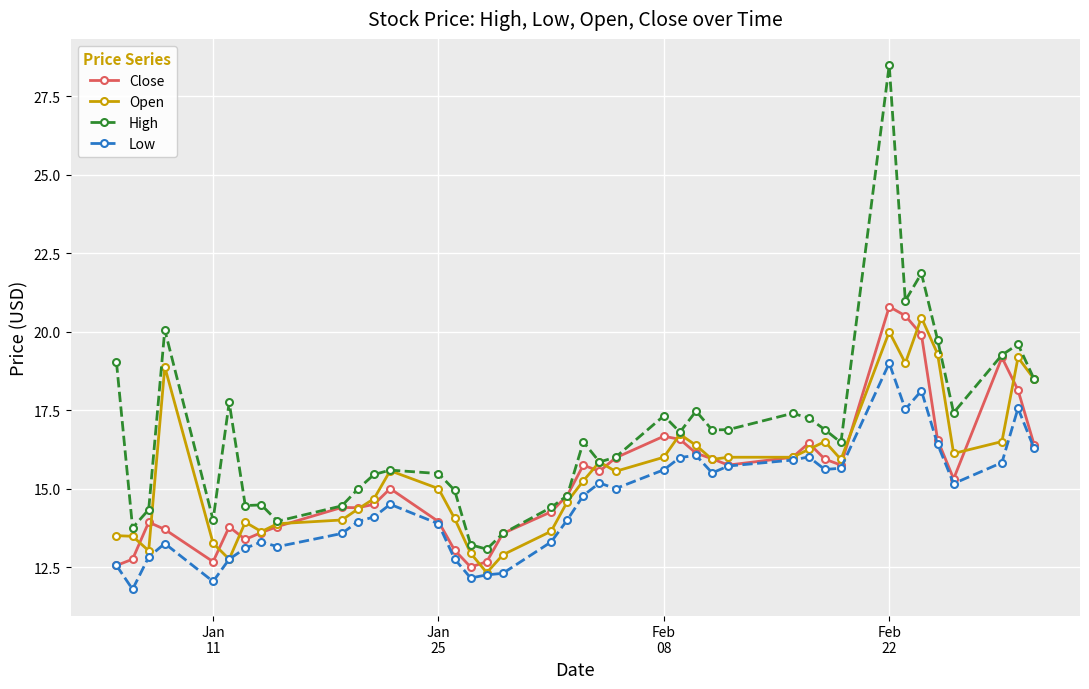

How many distinct data groups are displayed?

4